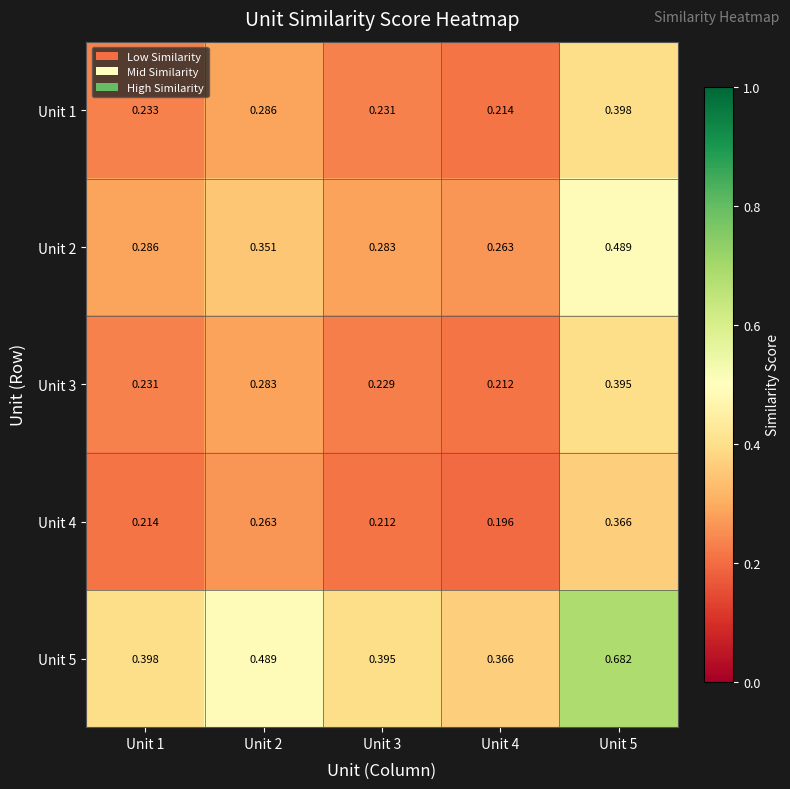

Is the value of Unit 1 at Unit 5 greater than the value of Unit 3 at Unit 3?

Yes